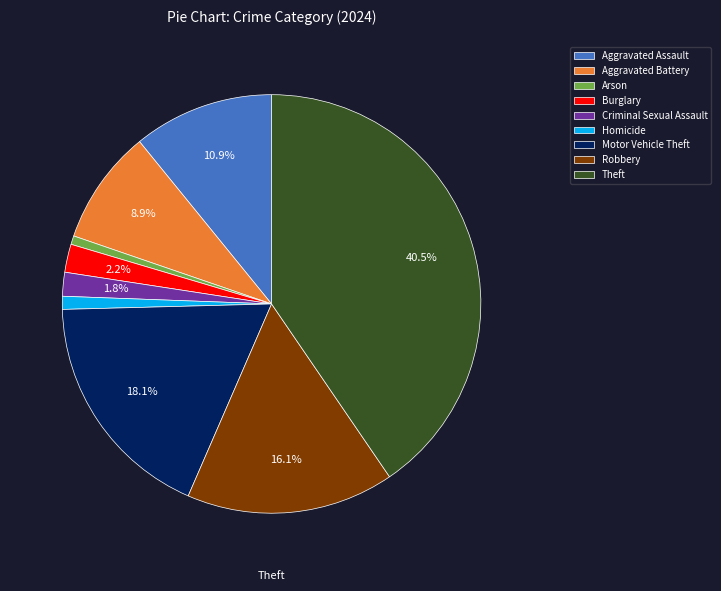

Which slice is the largest?

Theft